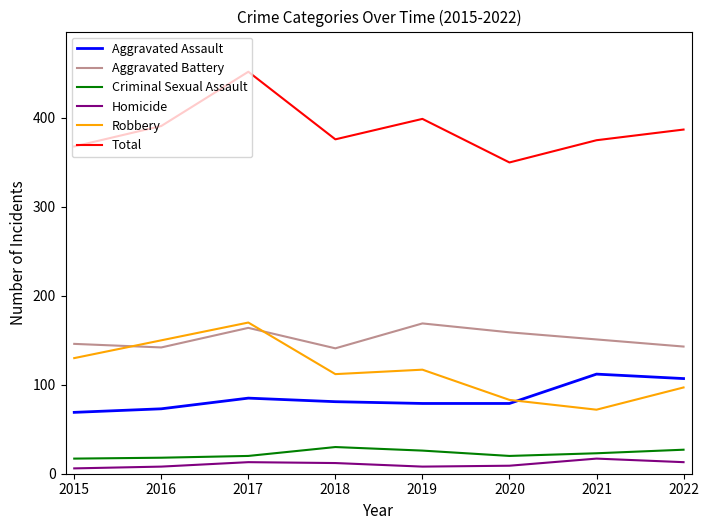

What is the maximum value shown in the chart?

452